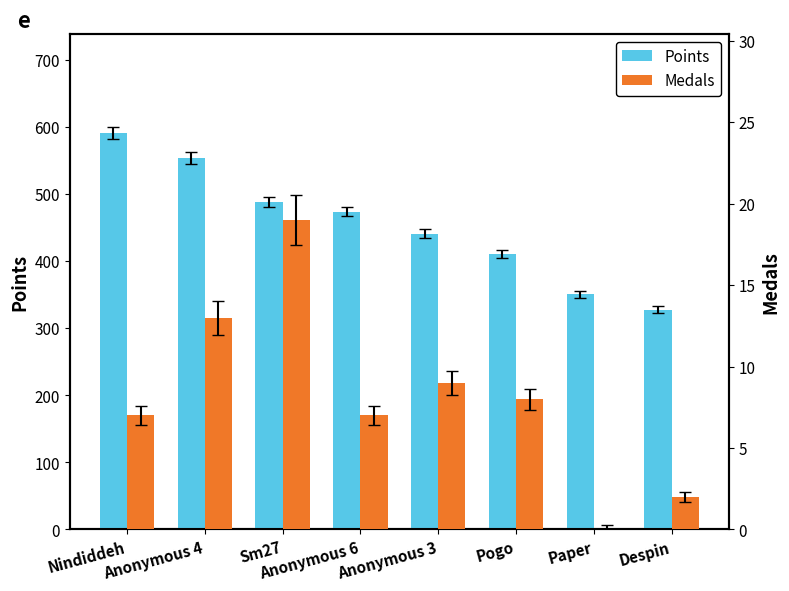

Which series has the widest spread of values?

Points